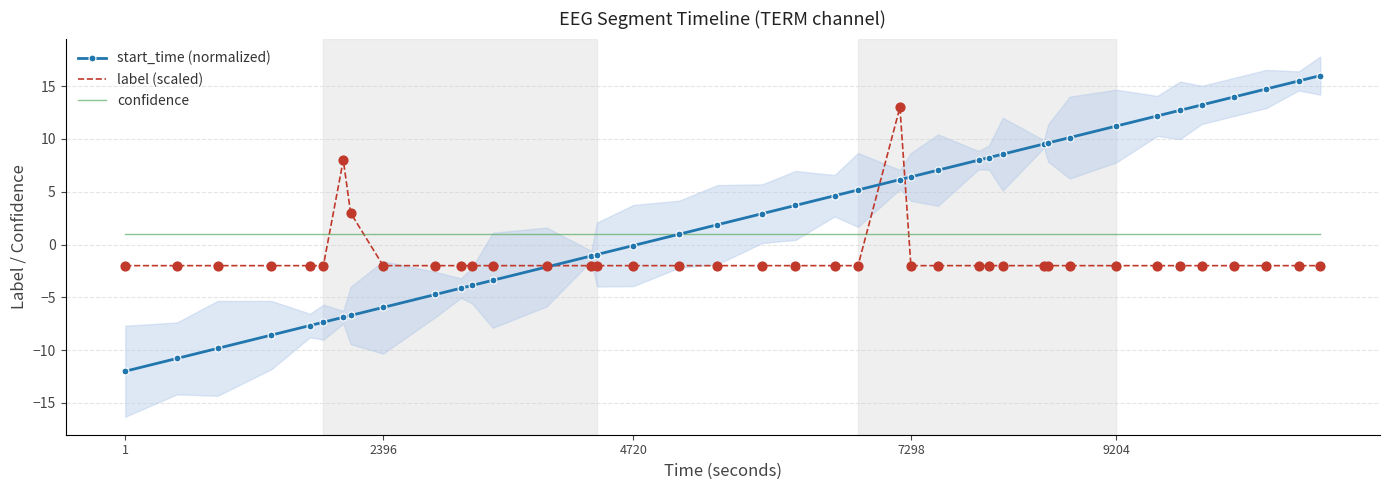

What is the lowest value of the label (scaled) series?

-2.0